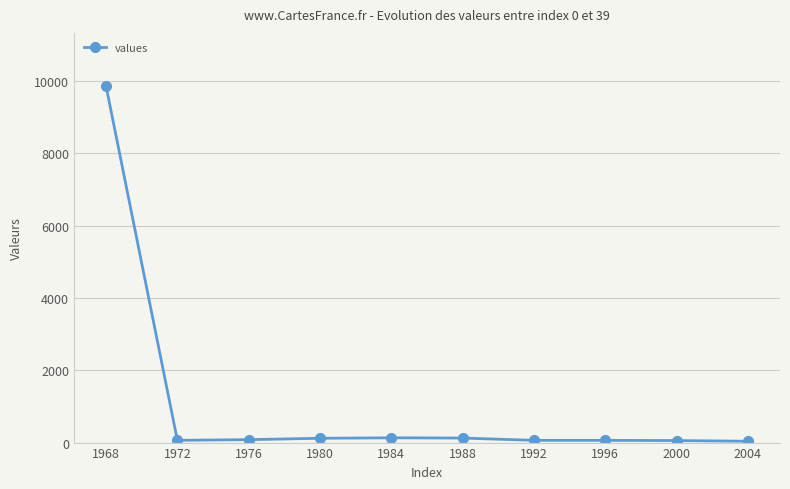

How many data points does each series have?

10